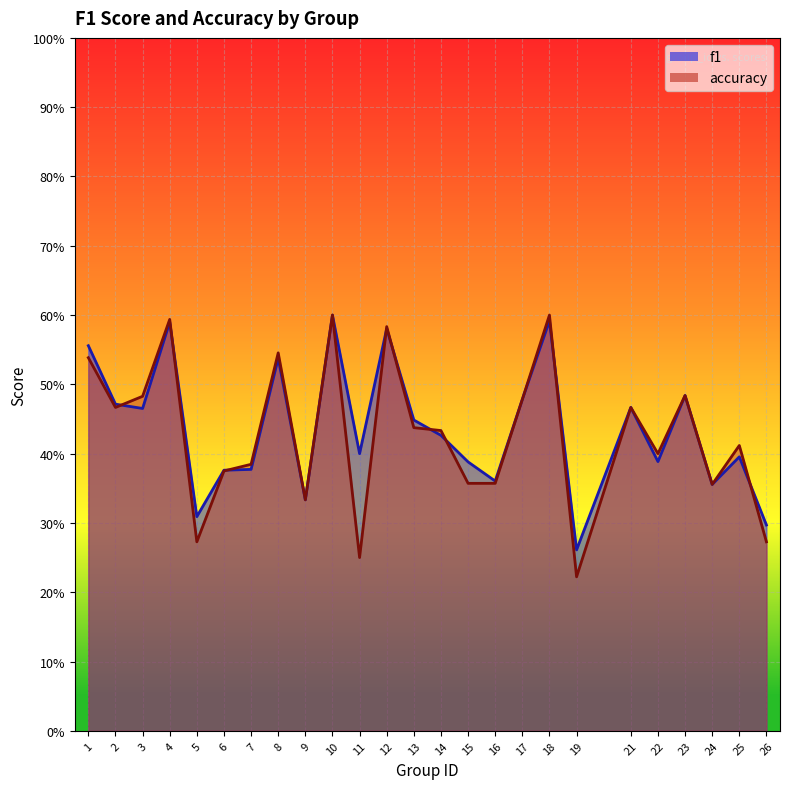

At 17, list the series in order from smallest to largest.

f1, accuracy